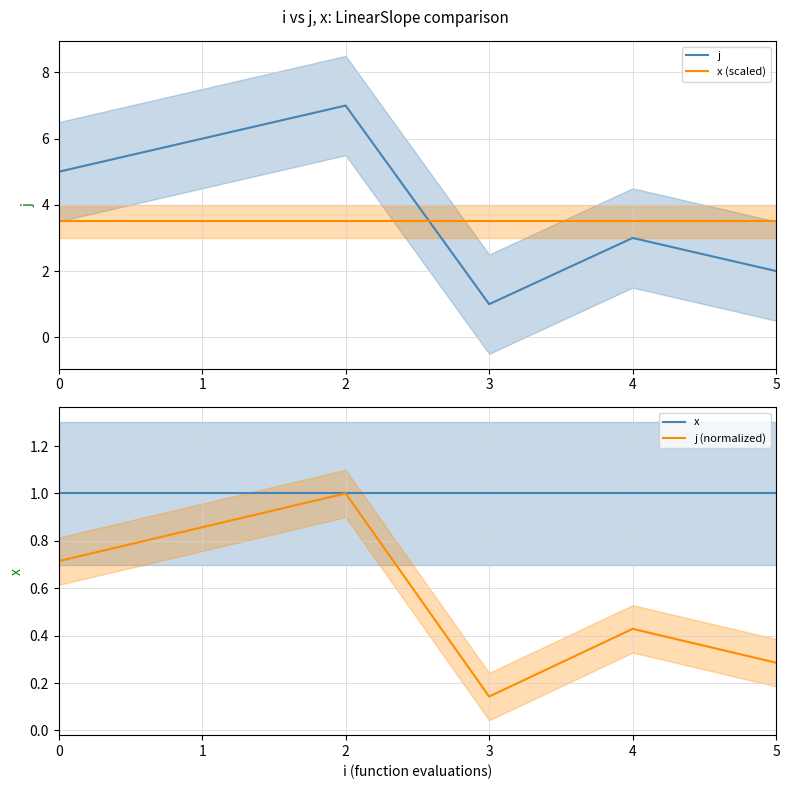

True or false: j and x intersect in this chart.

False